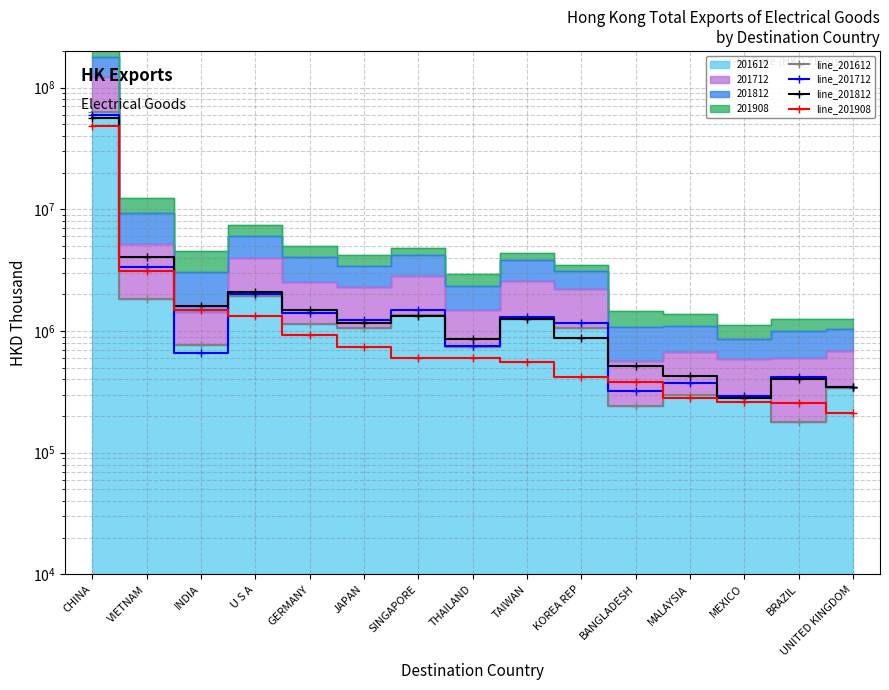

Reading right to left, what are all the values shown in this chart?

series_201612: UNITED KINGDOM=337120.3	BRAZIL=179784.4	MEXICO=293906.5	MALAYSIA=296268.6	BANGLADESH=242414.8	KOREA REP=1054525.0	TAIWAN=1261361.3	THAILAND=736405.5	SINGAPORE=1365201.0	JAPAN=1052861.3	GERMANY=1146901.4	U S A=1938258.9	INDIA=764592.3	VIETNAM=1825777.4	CHINA=63261124.3
series_201712: UNITED KINGDOM=343658.9	BRAZIL=419096.3	MEXICO=294103.5	MALAYSIA=370549.5	BANGLADESH=319683.7	KOREA REP=1168289.9	TAIWAN=1306005.0	THAILAND=755463.8	SINGAPORE=1490005.0	JAPAN=1231566.0	GERMANY=1399191.9	U S A=2007770.2	INDIA=659178.3	VIETNAM=3335747.1	CHINA=59752233.2
series_201812: UNITED KINGDOM=349349.4	BRAZIL=402624.4	MEXICO=279026.0	MALAYSIA=431012.1	BANGLADESH=520619.2	KOREA REP=870863.0	TAIWAN=1247150.6	THAILAND=854538.1	SINGAPORE=1326206.1	JAPAN=1159761.9	GERMANY=1479367.7	U S A=2107867.4	INDIA=1606873.5	VIETNAM=4081841.3	CHINA=56376513.4
series_201908: UNITED KINGDOM=213409.3	BRAZIL=257053.0	MEXICO=260462.7	MALAYSIA=283034.6	BANGLADESH=384305.7	KOREA REP=417028.2	TAIWAN=557332.6	THAILAND=596774.9	SINGAPORE=600071.6	JAPAN=741246.8	GERMANY=924469.8	U S A=1320784.9	INDIA=1479729.8	VIETNAM=3136033.4	CHINA=48580282.5